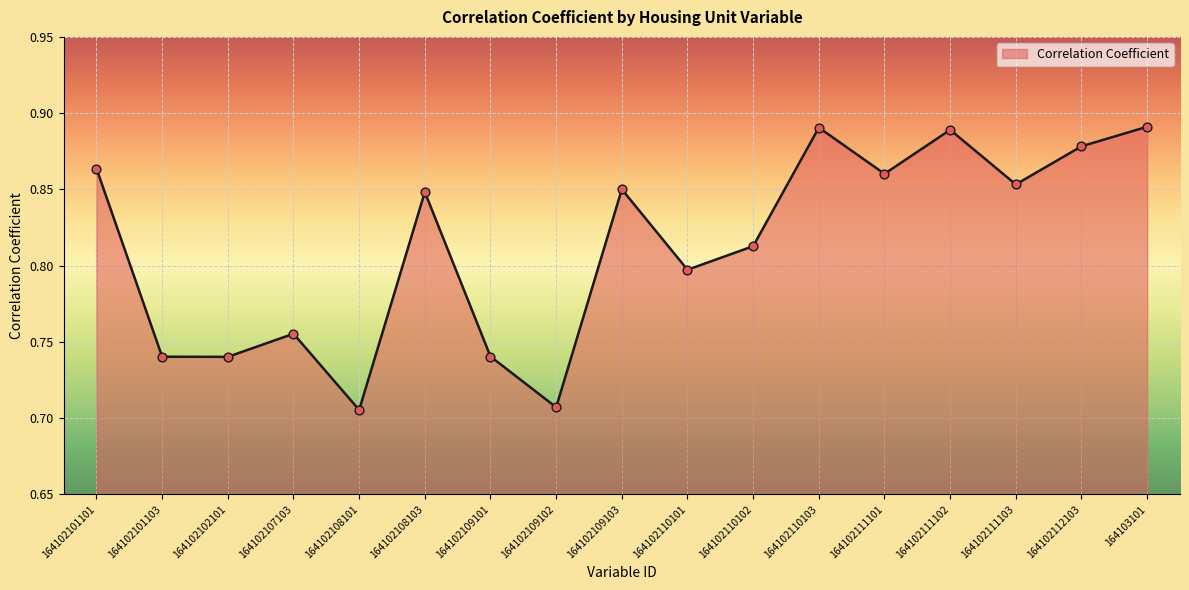

What is the change in value from 164102108101 to 164102110101?

+0.1